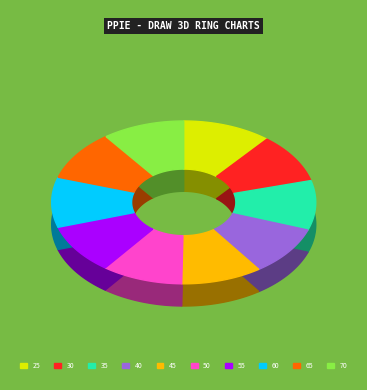

To the nearest percent, what is the difference between the largest and smallest slice percentages?

1%